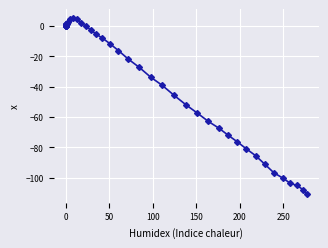

How many interior local peaks (higher than both neighbors) does the data have?

1